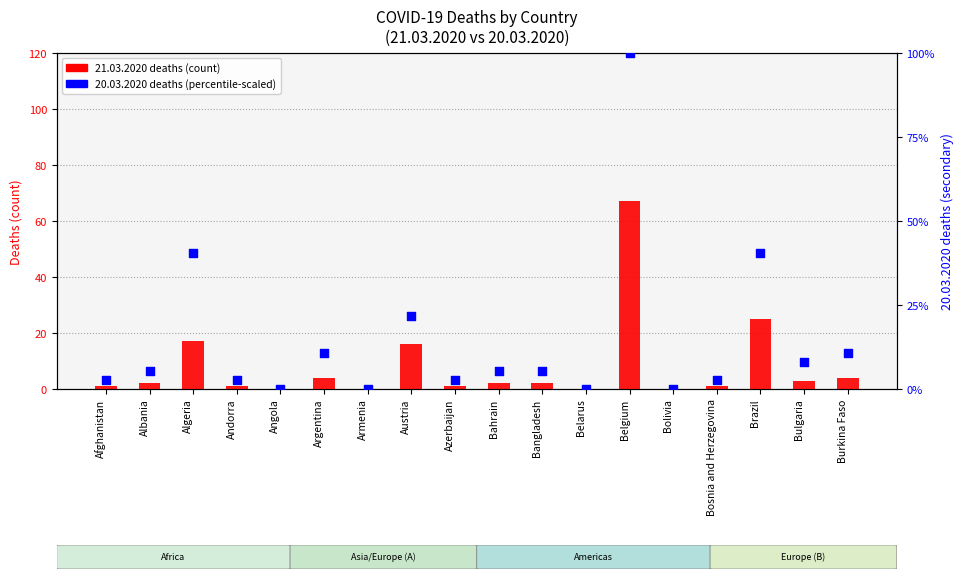

At which category is the sum across all series the highest?

Belgium